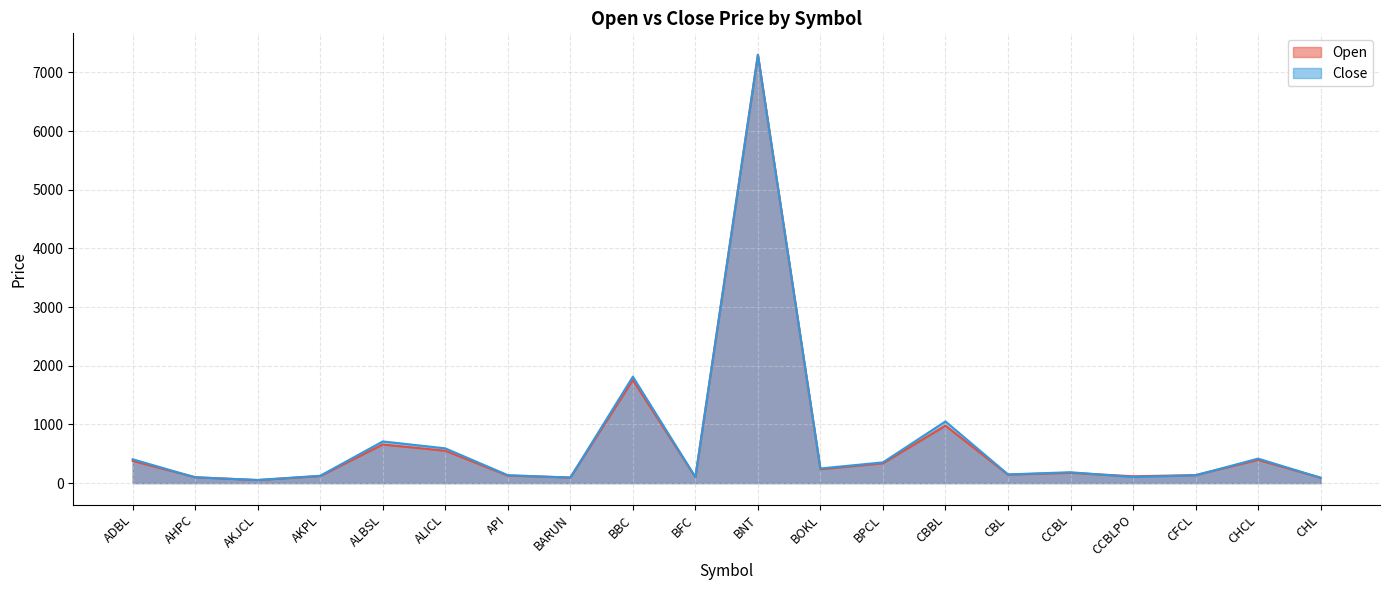

How many interior local peaks does the Open series have?

6